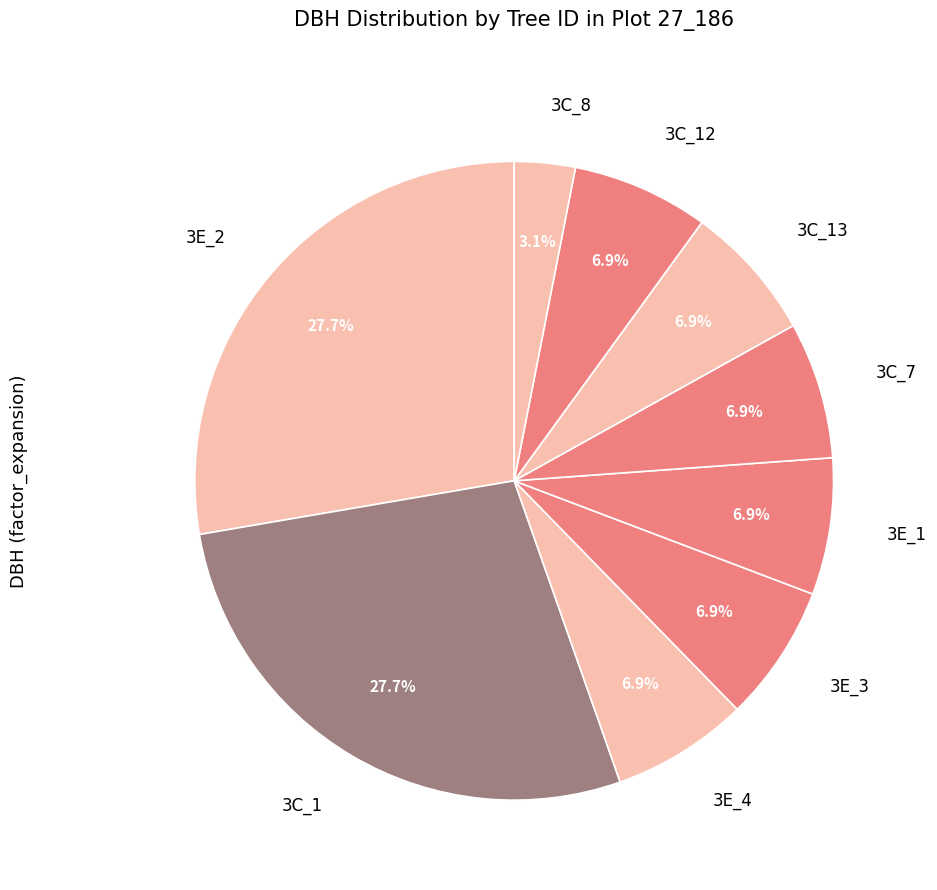

Is there any slice that represents more than half of the pie?

No